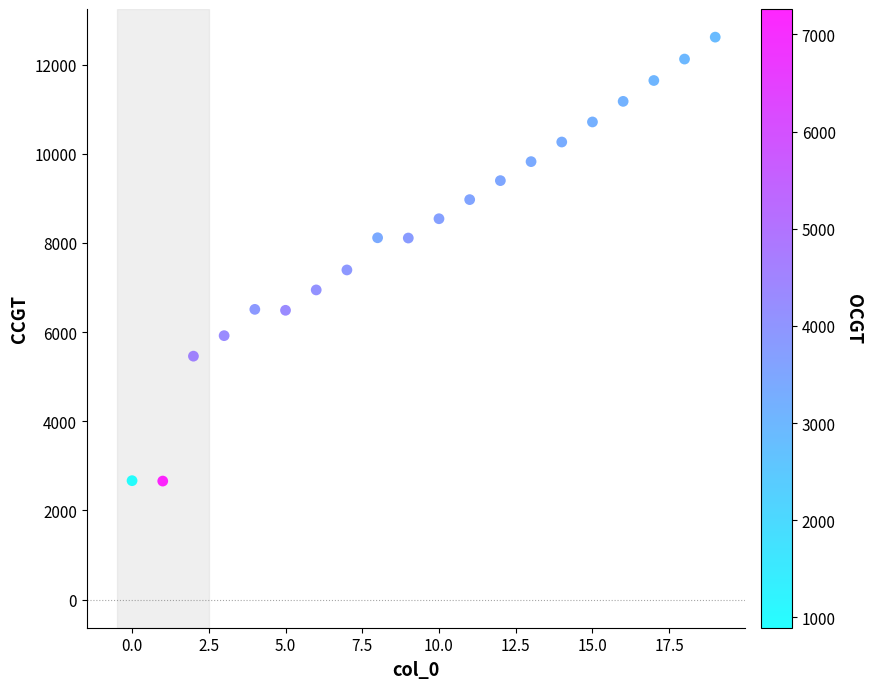

What Y value in the scatter plot is closest to 7638?

7395